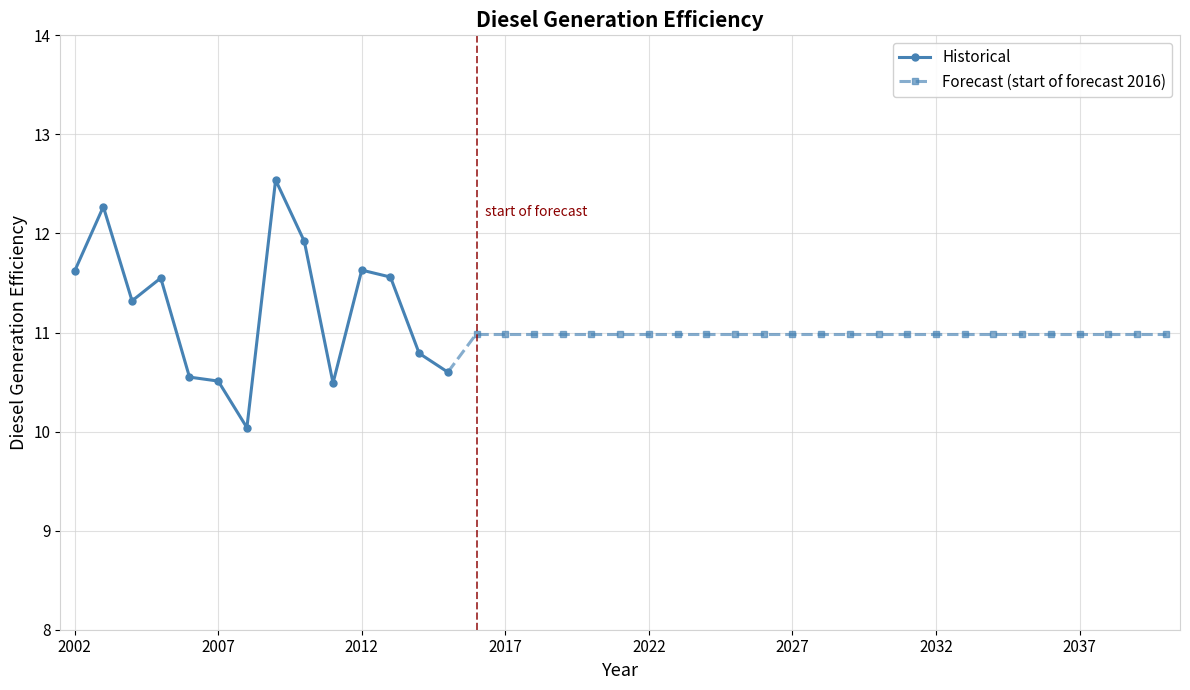

What is the sum of all values?

157.4